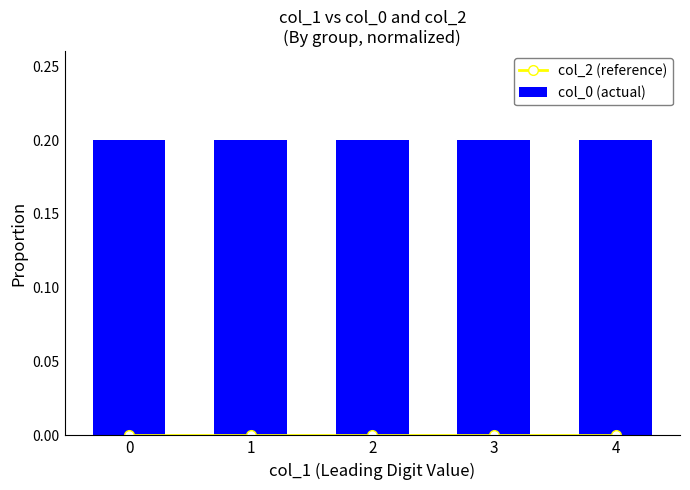

The col_2 (reference) series shows 0.0 at 3. True or false?

True